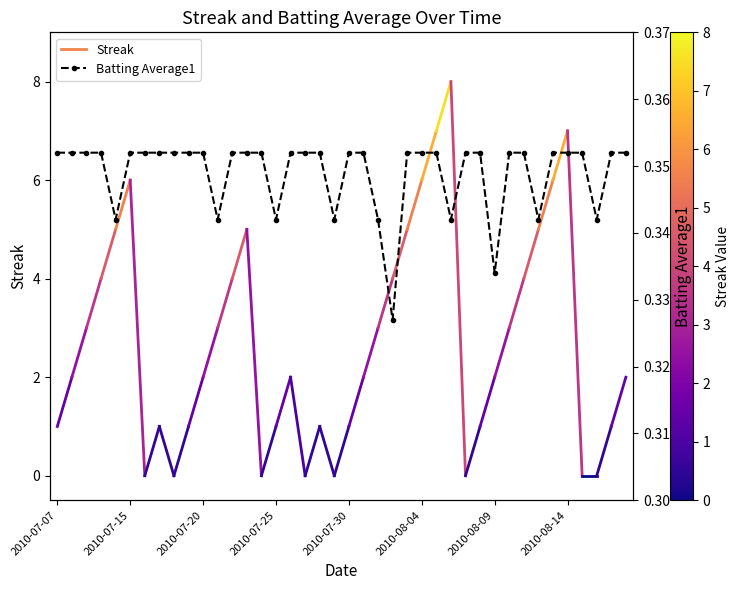

How many values are between 0 and 1?

40